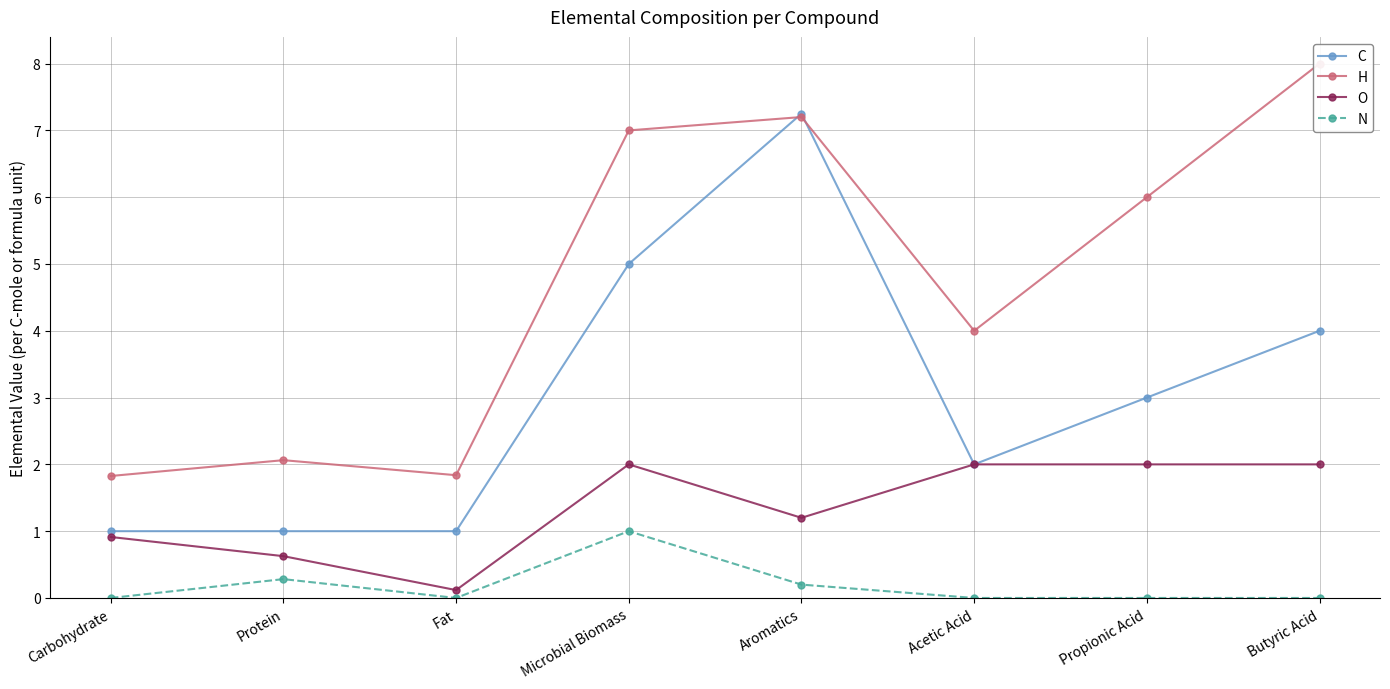

What is the average value of the C series?

3.0